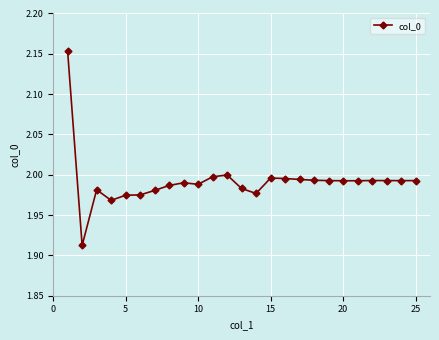

What is the sum of all values?

49.8